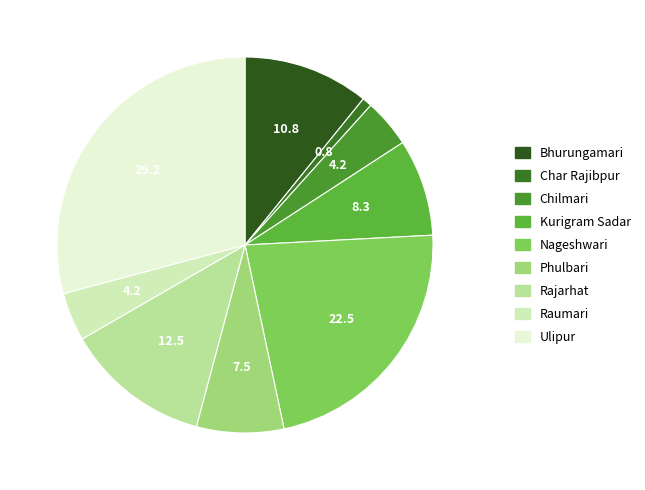

Is it true that Bhurungamari is 11% of the pie?

True